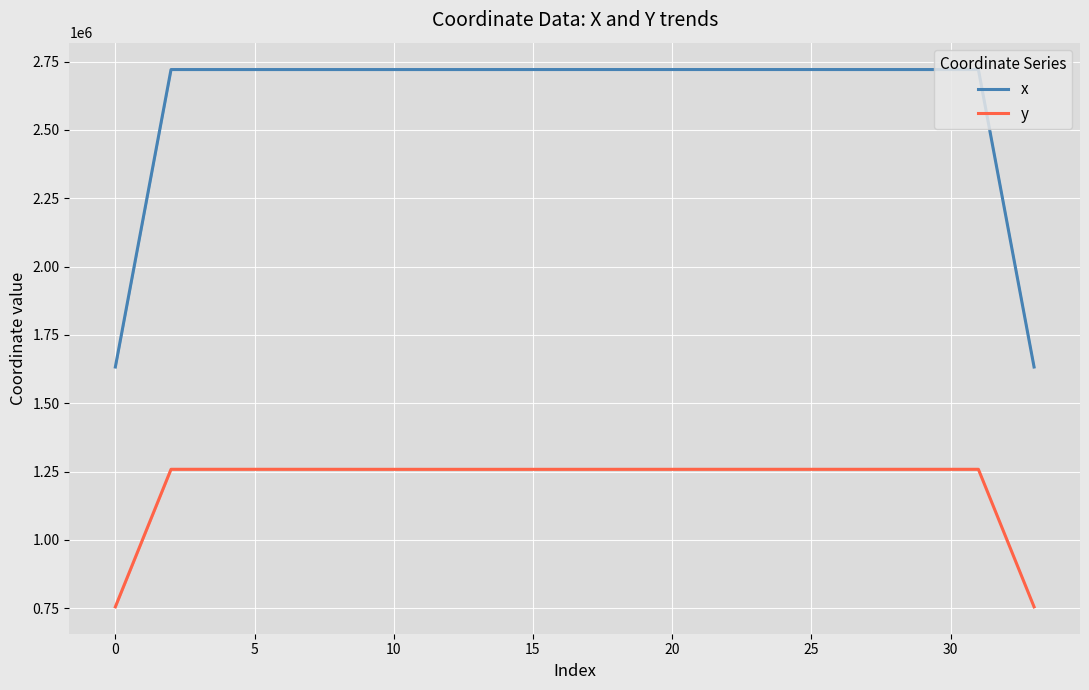

True or false: x has a value of 699821.8 at 25.

False